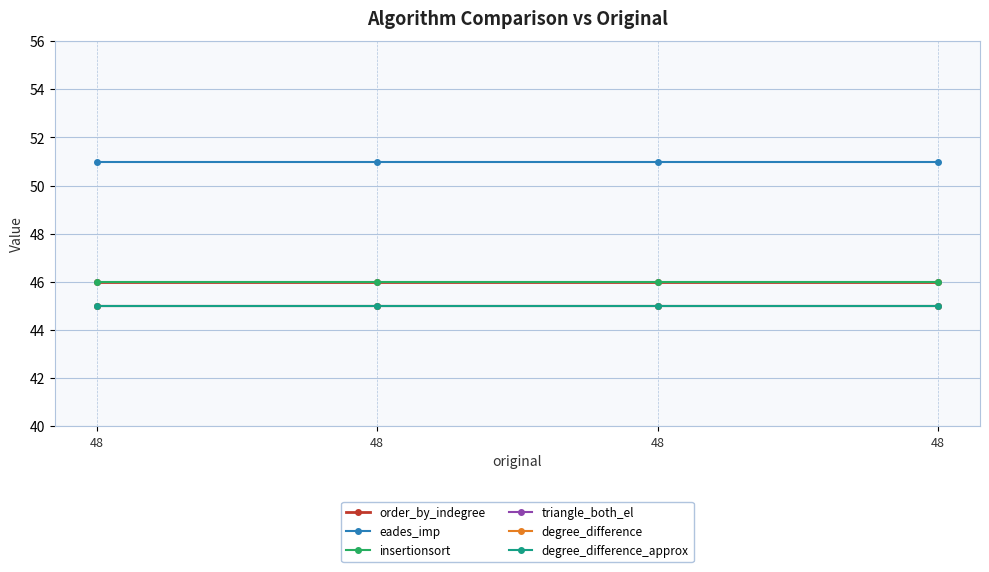

The order_by_indegree series shows 46 at 48. True or false?

True